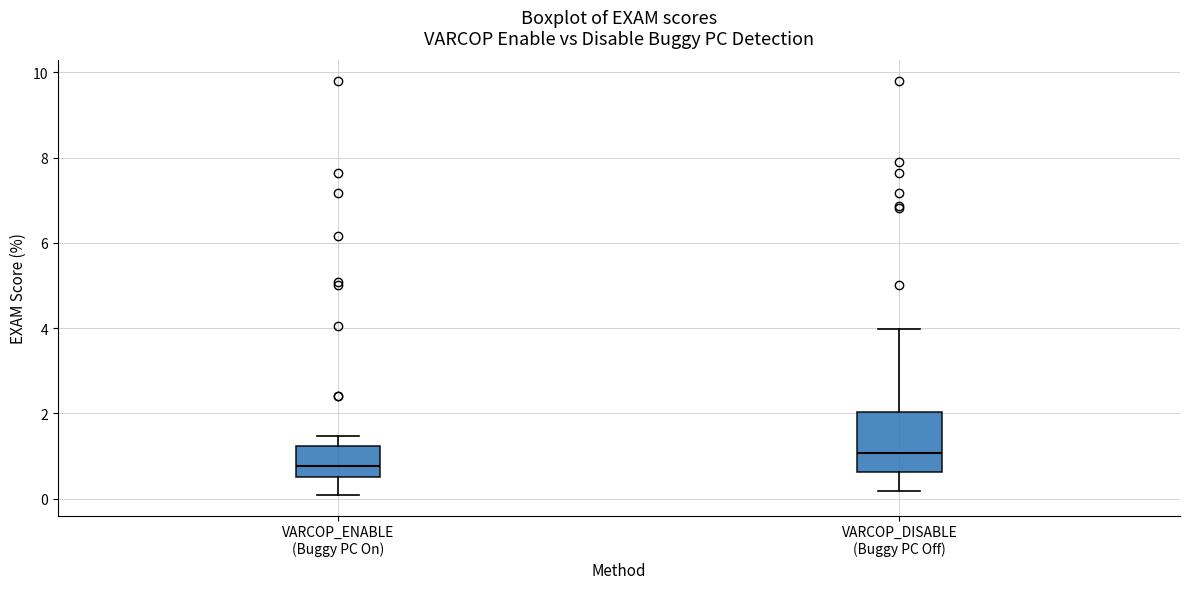

Where does the median line of the box for VARCOP_DISABLE (Buggy PC Off) sit on the y-axis? The values are not printed on the chart, so give them approximately, as read against the axis.

1.0